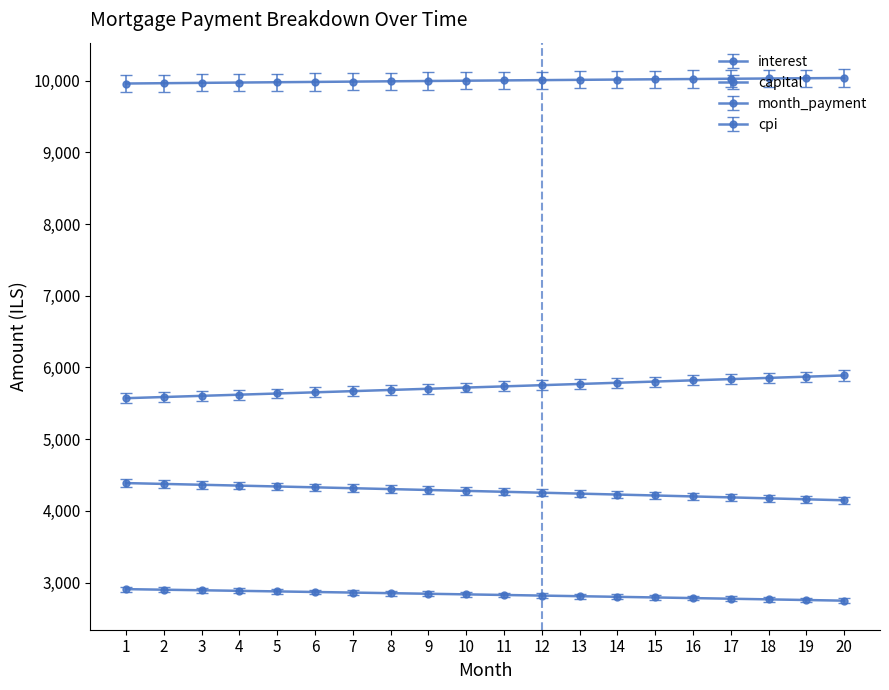

How many lines are shown in the chart?

4